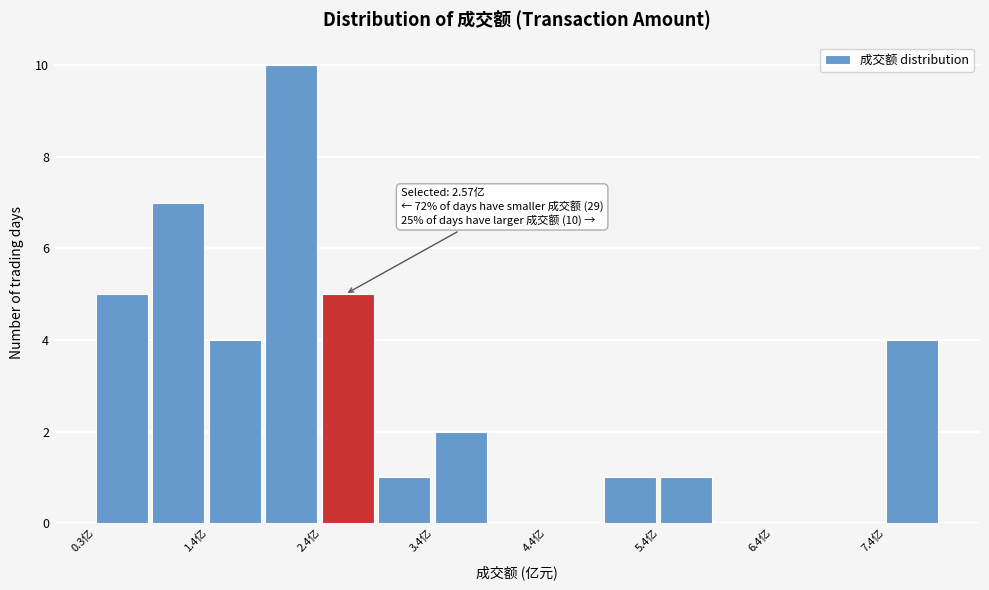

Read against the x-axis, roughly where is the centre of the tallest bar?

2.0